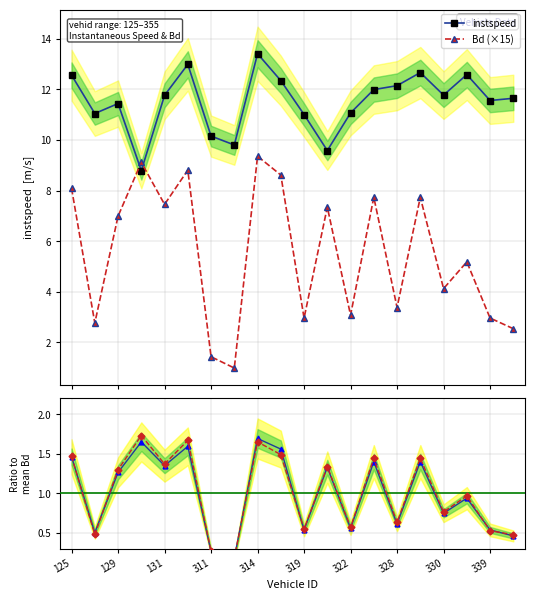

Is the value of instspeed at 126 greater than the value of Bd at 317?

Yes